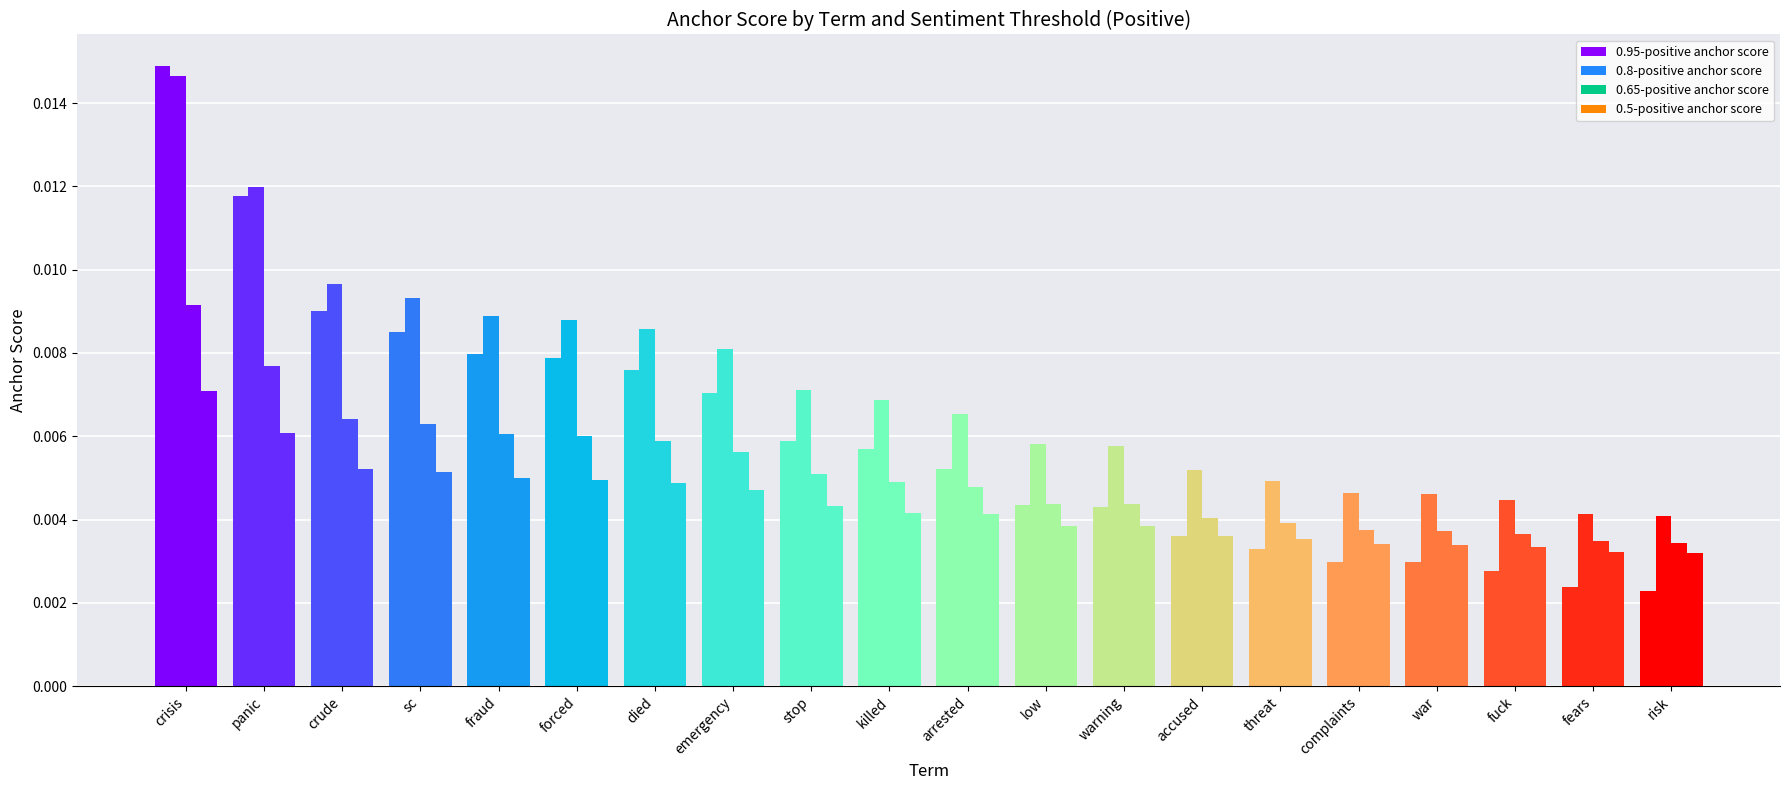

How many groups of bars are there?

20